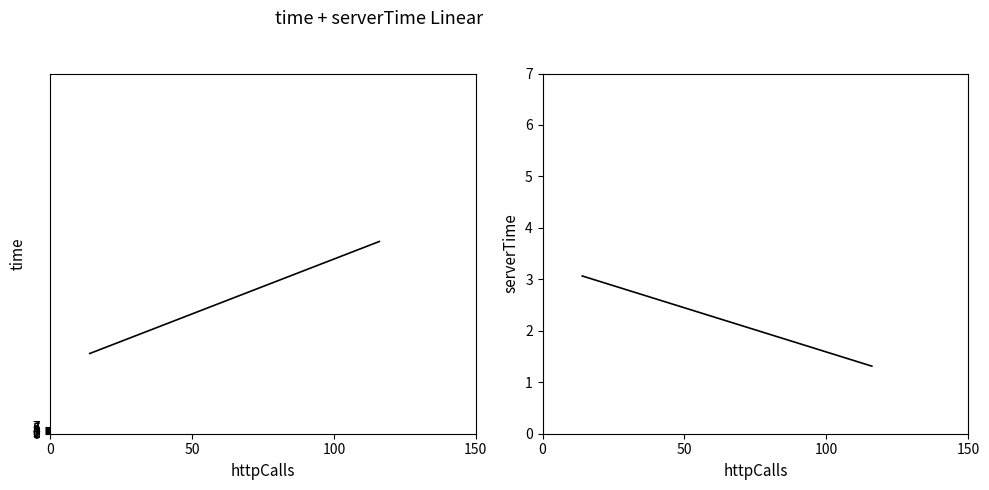

What is the average value of the serverTime series?

2.3